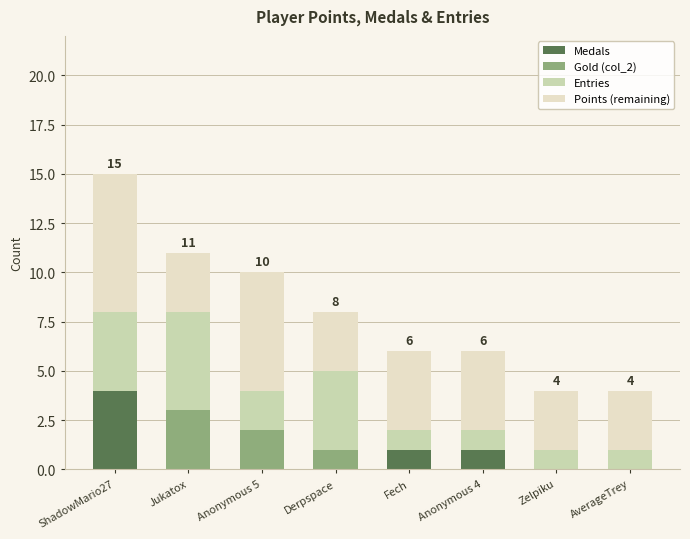

What is the highest value of the Medals series?

4